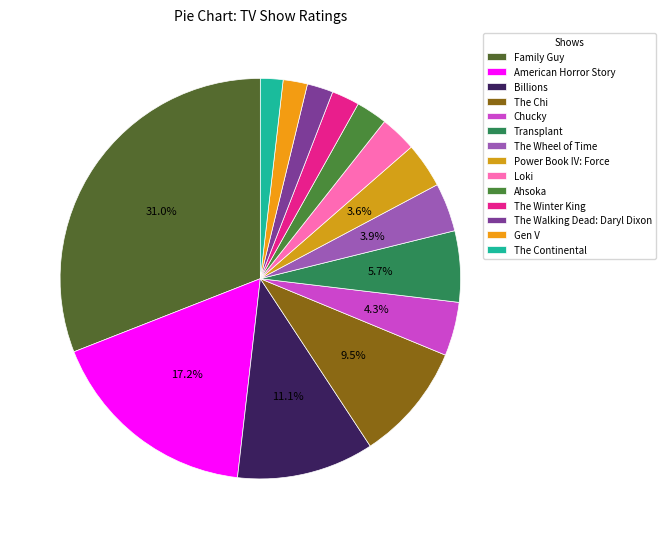

Does Billions account for over 50% of the chart?

No